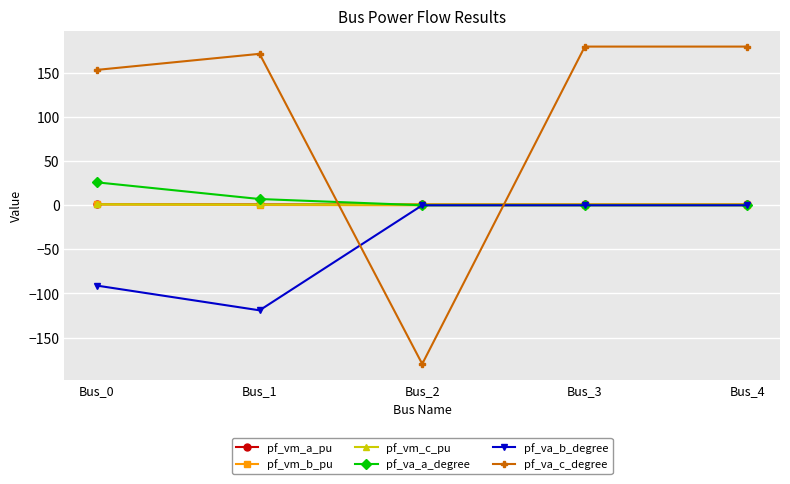

What is the smallest value displayed?

-180.0